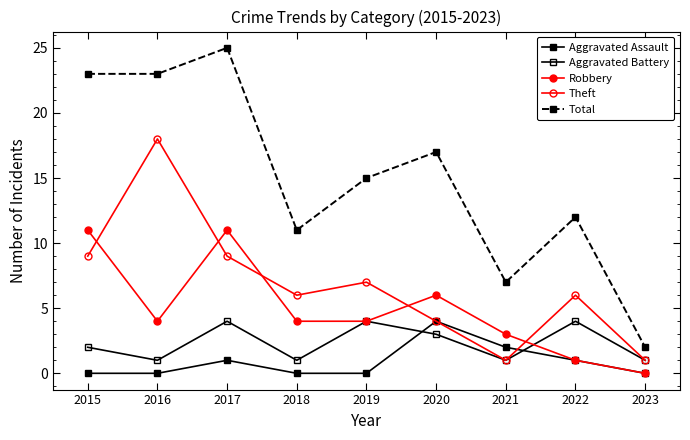

Count the number of categories in the chart.

9